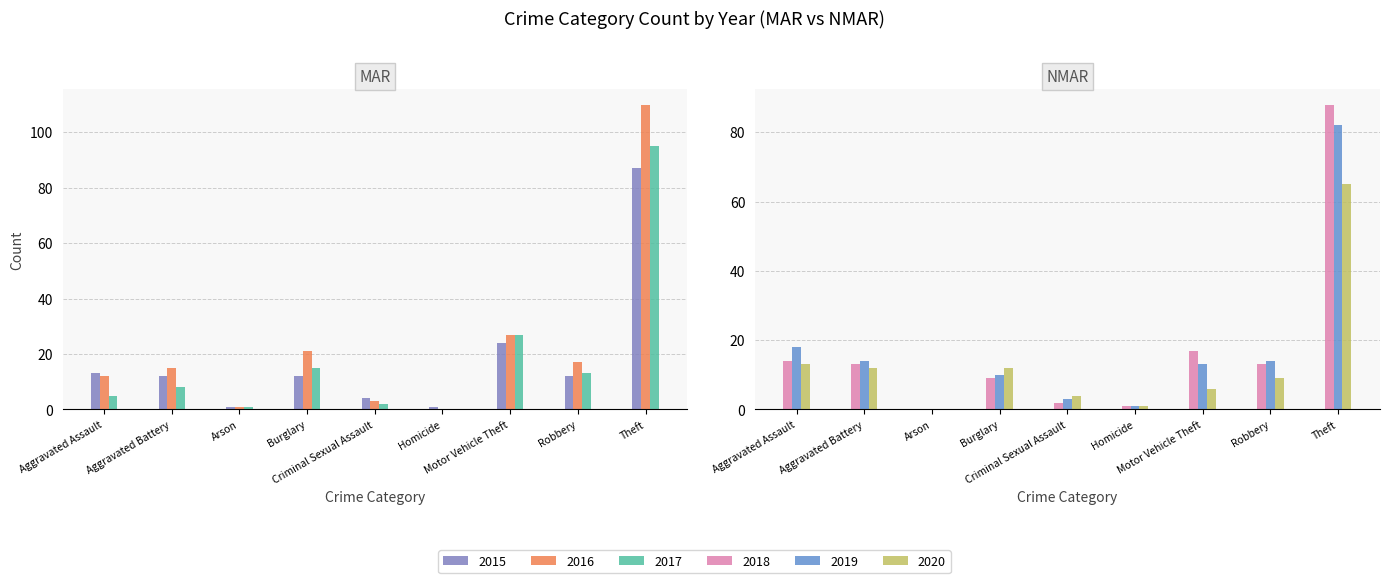

Which has a higher value, Aggravated Assault or Robbery?

Aggravated Assault